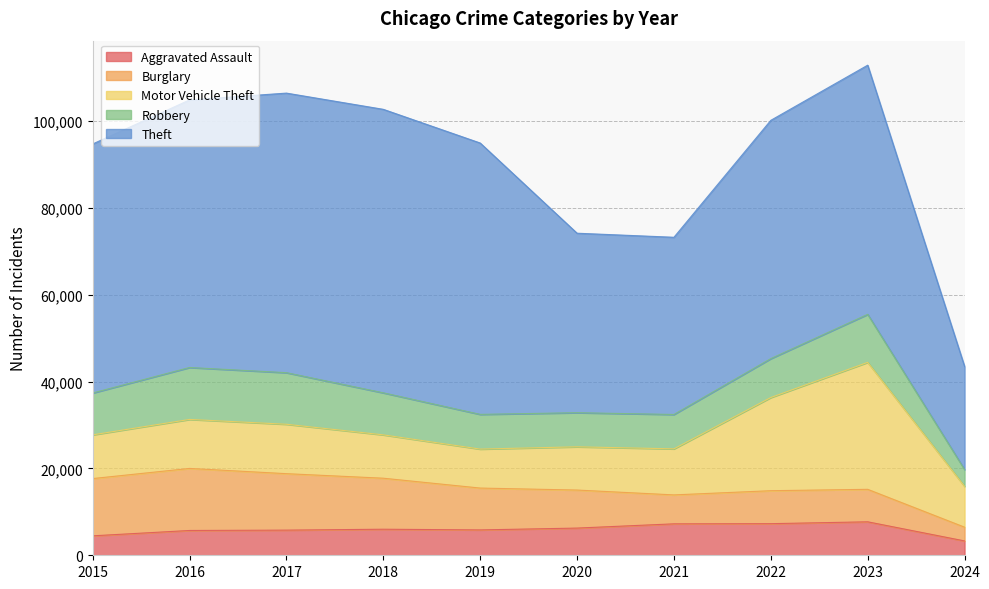

At which label does Robbery first exceed 9638?

2016